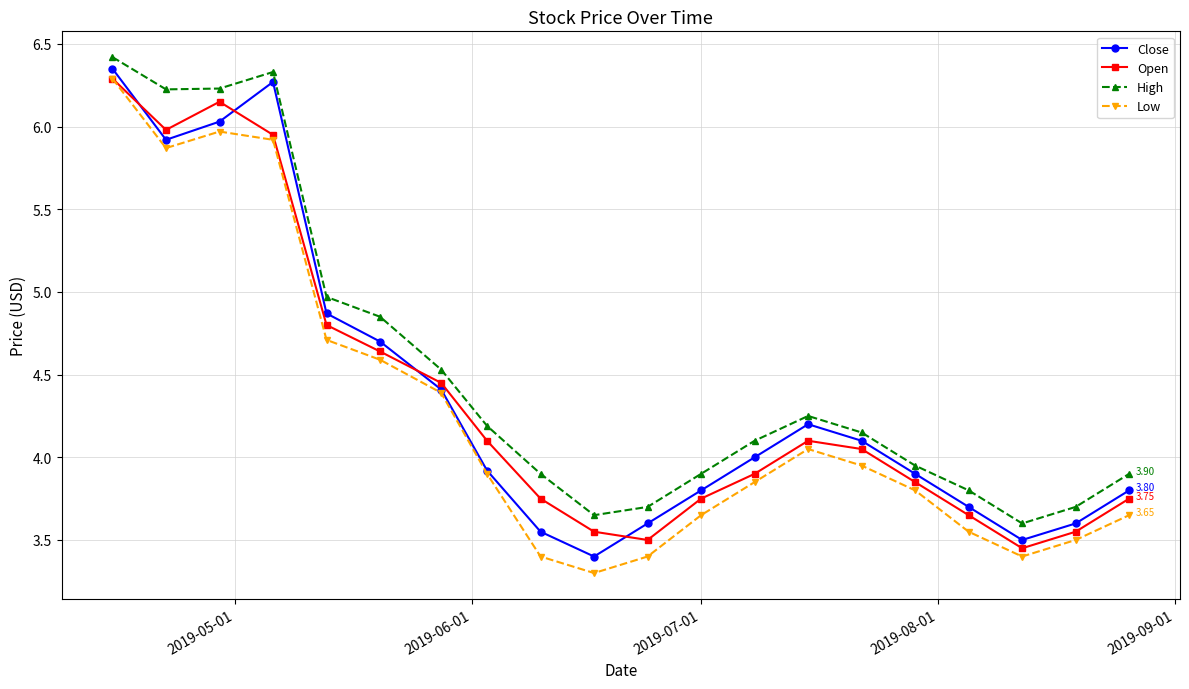

How many interior local valleys does the Close series have?

3